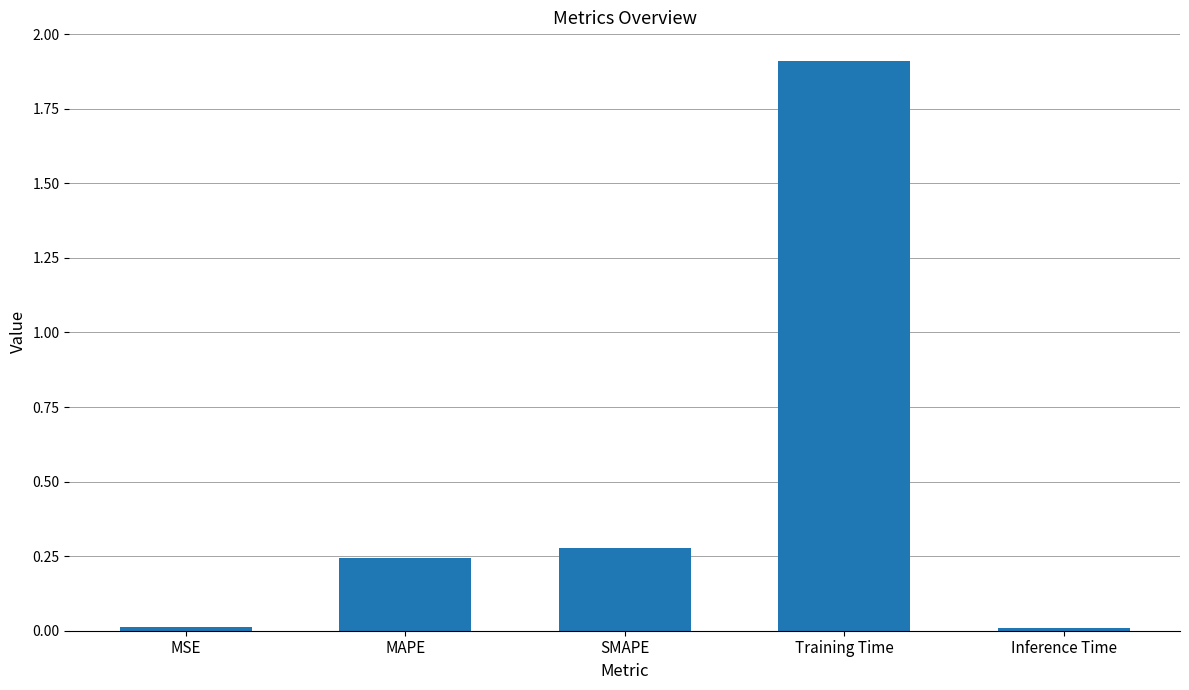

What is the label of the 4th bar from the left?

Training Time